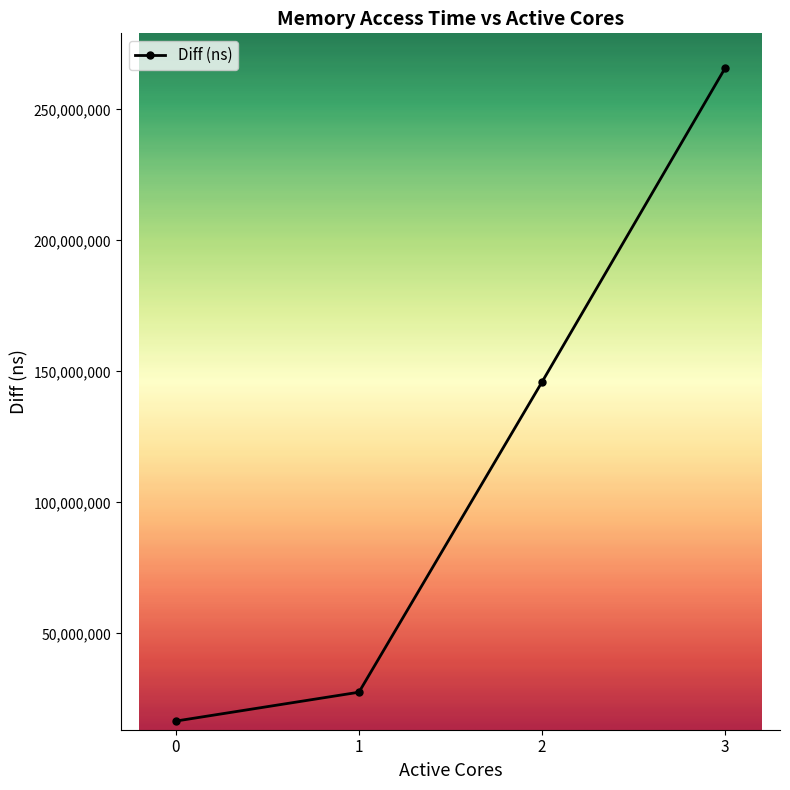

How many lines are shown in the chart?

1